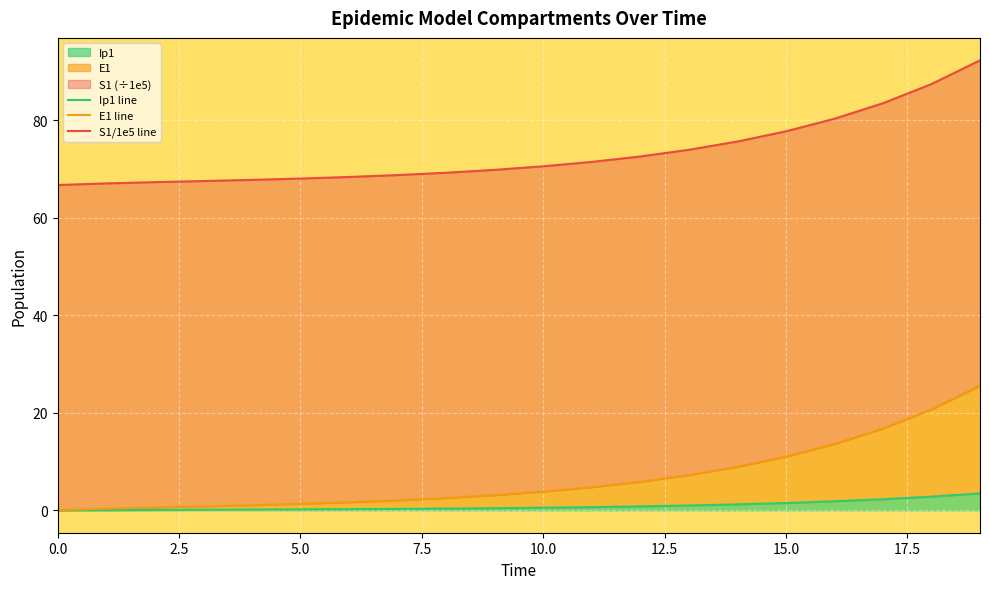

At which category is the sum across all series the highest?

19